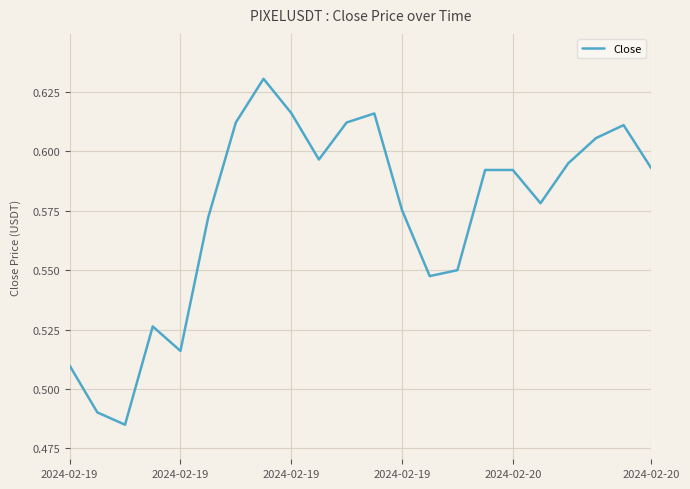

Does the chart display data point markers on the line(s)?

No